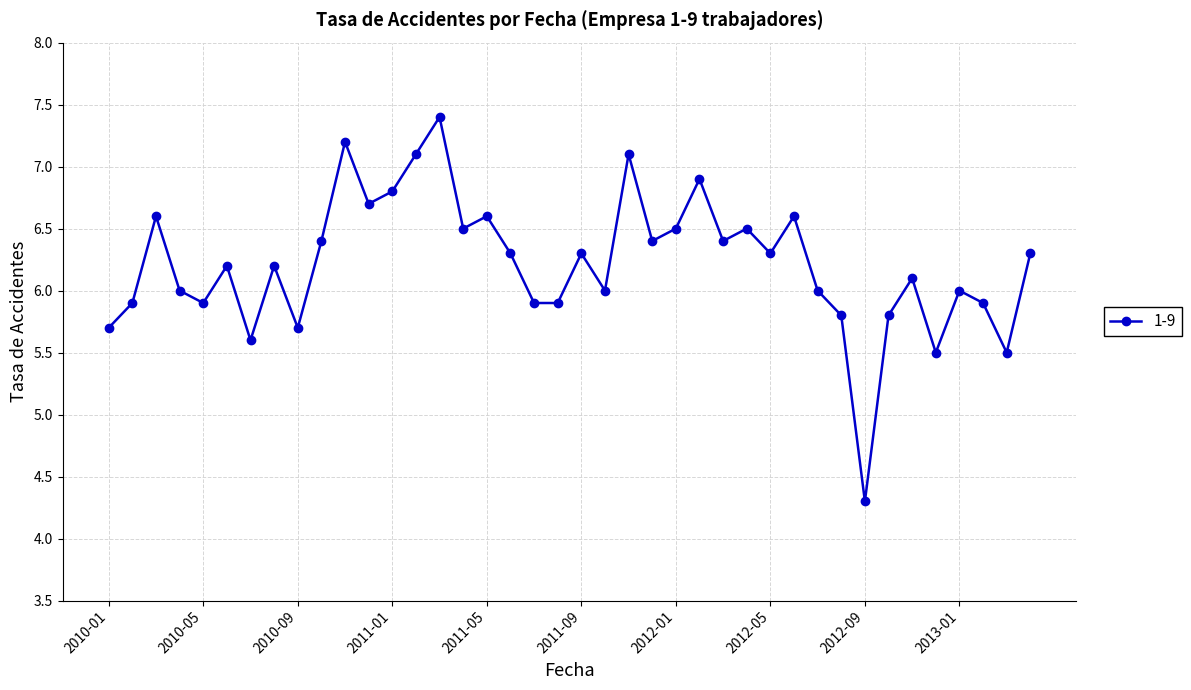

True or false: there are more than 1 points higher than both neighbors.

True